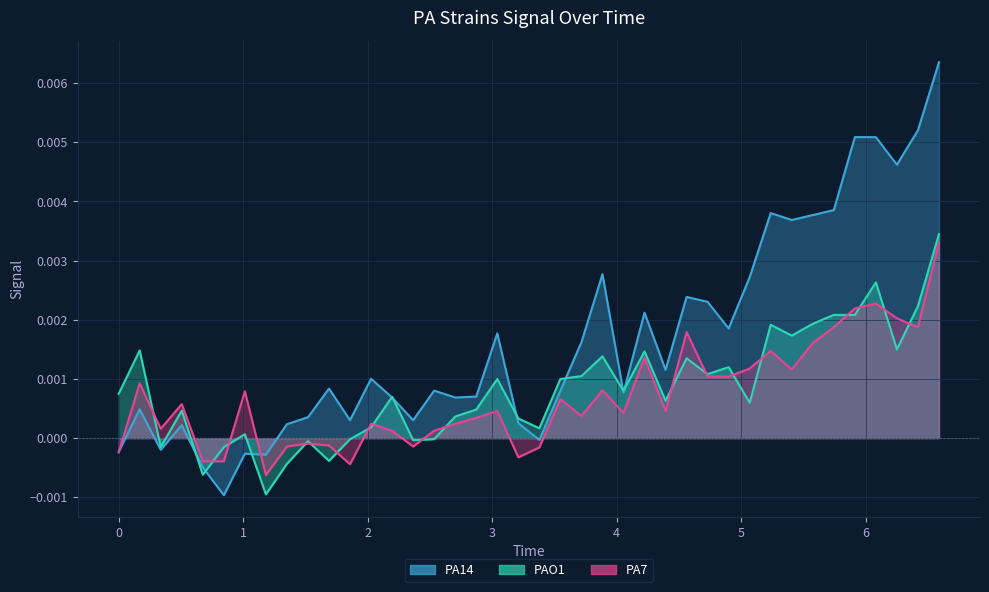

True or false: PAO1 has more than 0 interior local peaks.

True